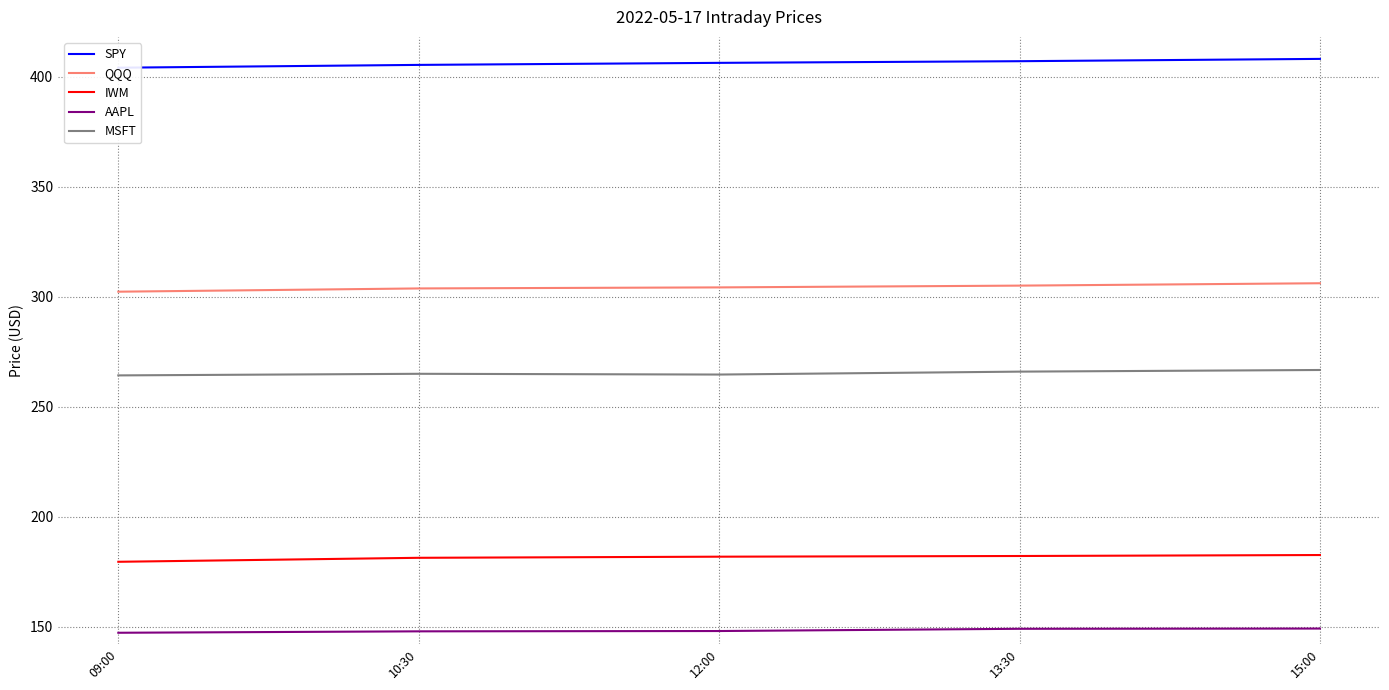

How many lines are shown in the chart?

5